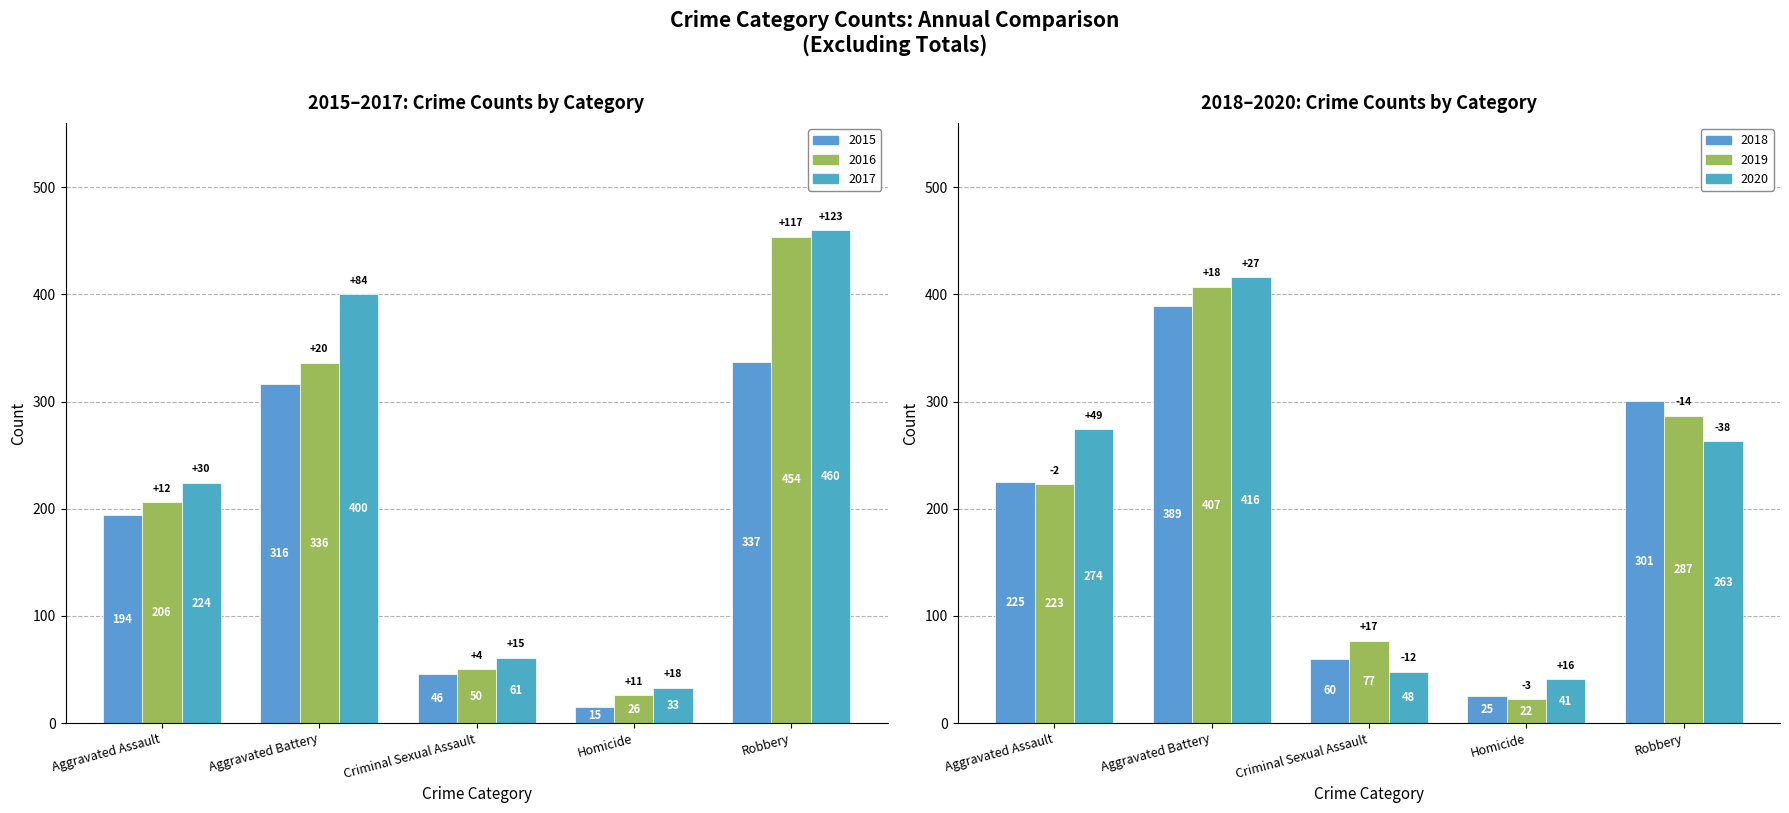

Reading right to left, transcribe all the data shown in this chart.

2015: 337	15	46	316	194
2016: 454	26	50	336	206
2017: 460	33	61	400	224
2018: 301	25	60	389	225
2019: 287	22	77	407	223
2020: 263	41	48	416	274